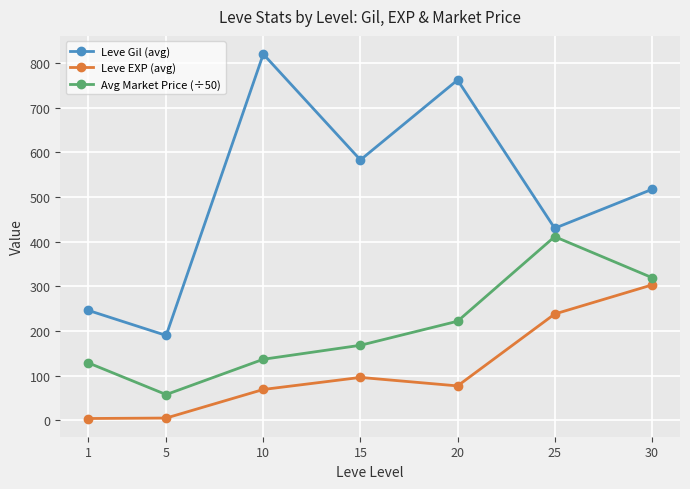

At which category is the sum across all series the highest?

30